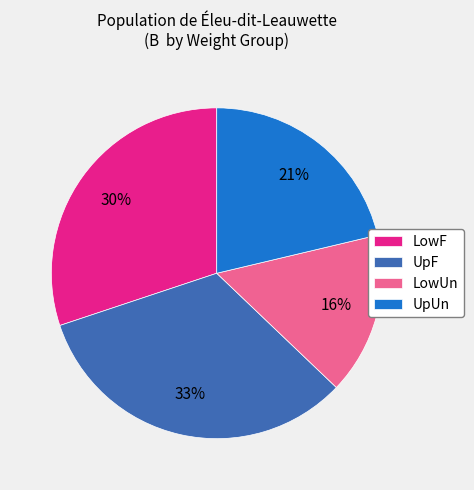

What is the ratio of the value at UpUn to the value at LowF?

0.7